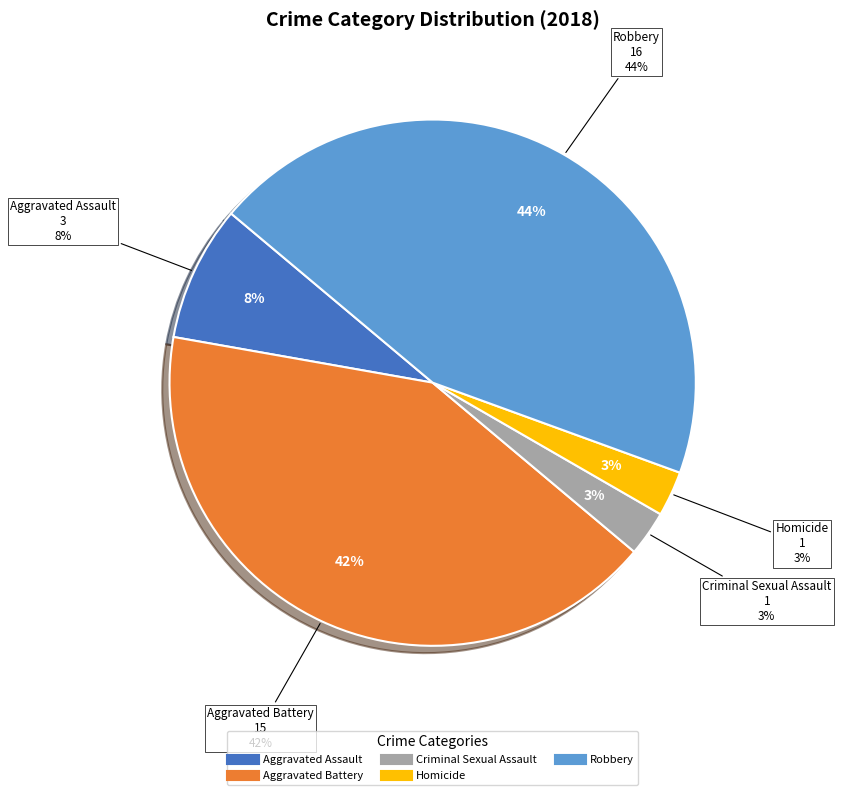

Combined, what portion of the pie is Robbery and Aggravated Assault?

52.8%